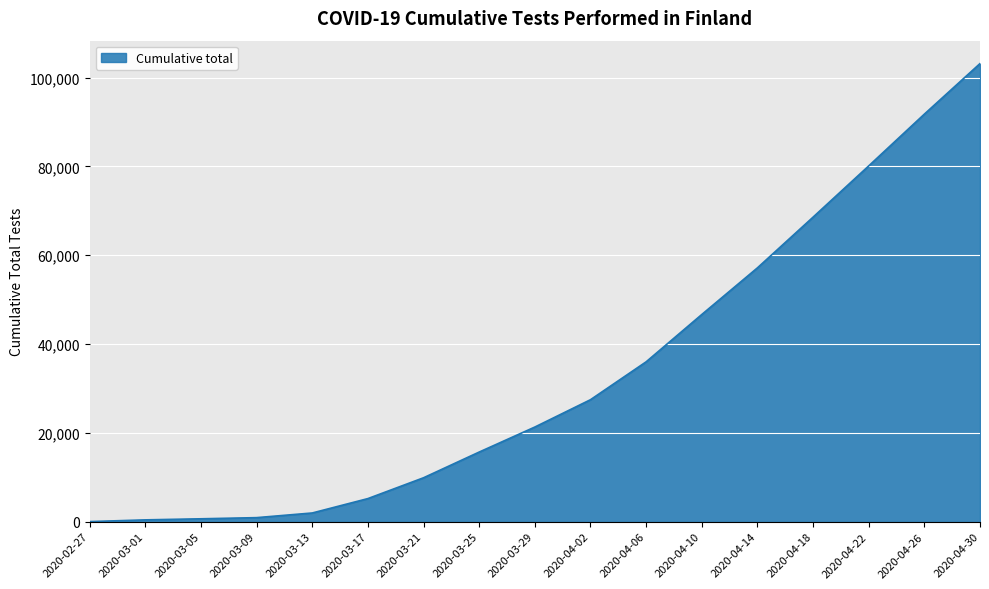

Which label corresponds to the largest value in the chart?

2020-04-30